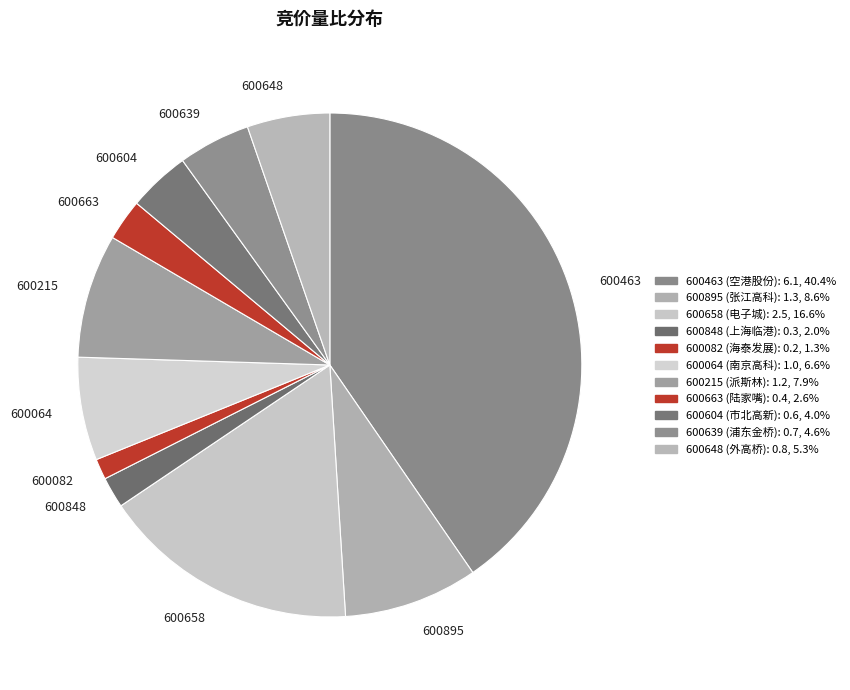

Do 600848 and 600463 together represent more than half of the pie?

No